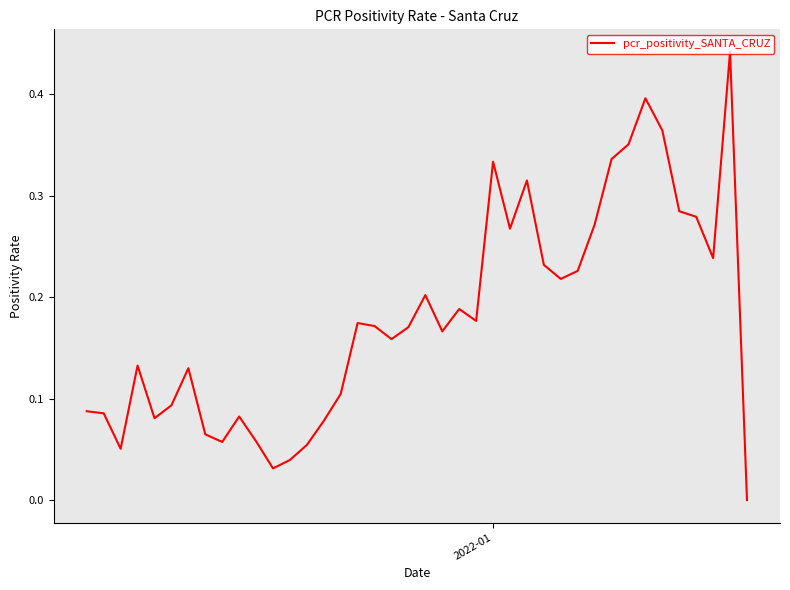

What is the maximum value shown in the chart?

0.4